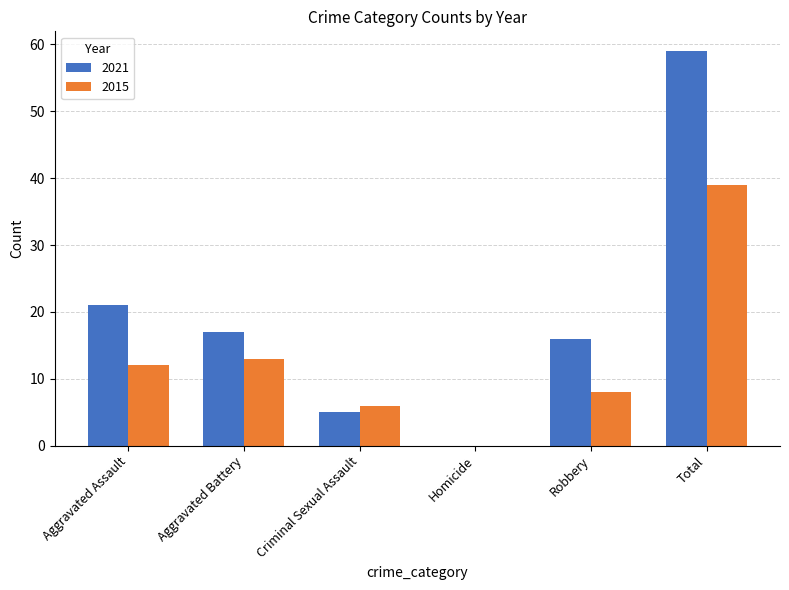

What is the spread (max minus min) of values at Aggravated Assault?

9